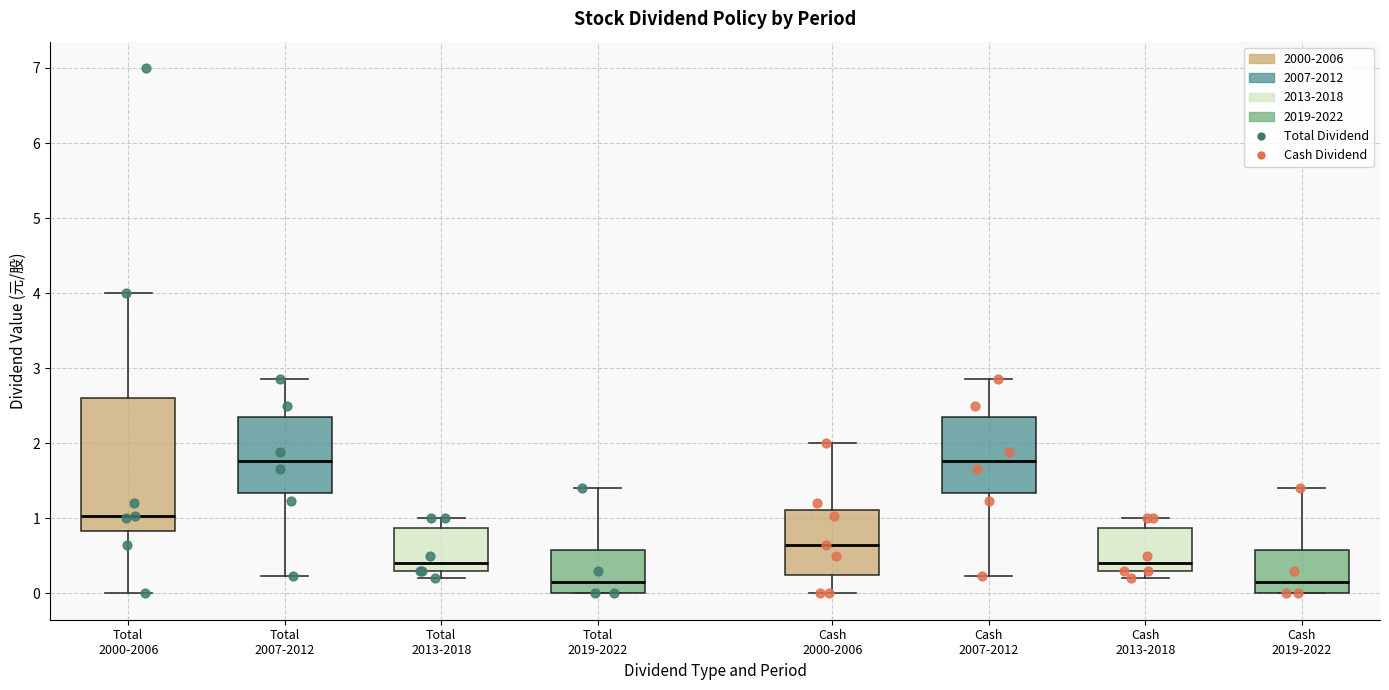

Reading left to right, read every box against the y-axis: the position of its median line, the range the box covers, and the ends of its whiskers. The values are not printed on the chart, so give them approximately, as read against the axis.

Total 2000-2006: median 1.0, box 0.8 to 2.6, whiskers 0.0 to 4.0
Total 2007-2012: median 1.8, box 1.3 to 2.3, whiskers 0.2 to 2.9
Total 2013-2018: median 0.4, box 0.3 to 0.9, whiskers 0.2 to 1.0
Total 2019-2022: median 0.2, box 0.0 to 0.6, whiskers 0.0 to 1.4
Cash 2000-2006: median 0.7, box 0.3 to 1.1, whiskers 0.0 to 2.0
Cash 2007-2012: median 1.8, box 1.3 to 2.3, whiskers 0.2 to 2.9
Cash 2013-2018: median 0.4, box 0.3 to 0.9, whiskers 0.2 to 1.0
Cash 2019-2022: median 0.2, box 0.0 to 0.6, whiskers 0.0 to 1.4